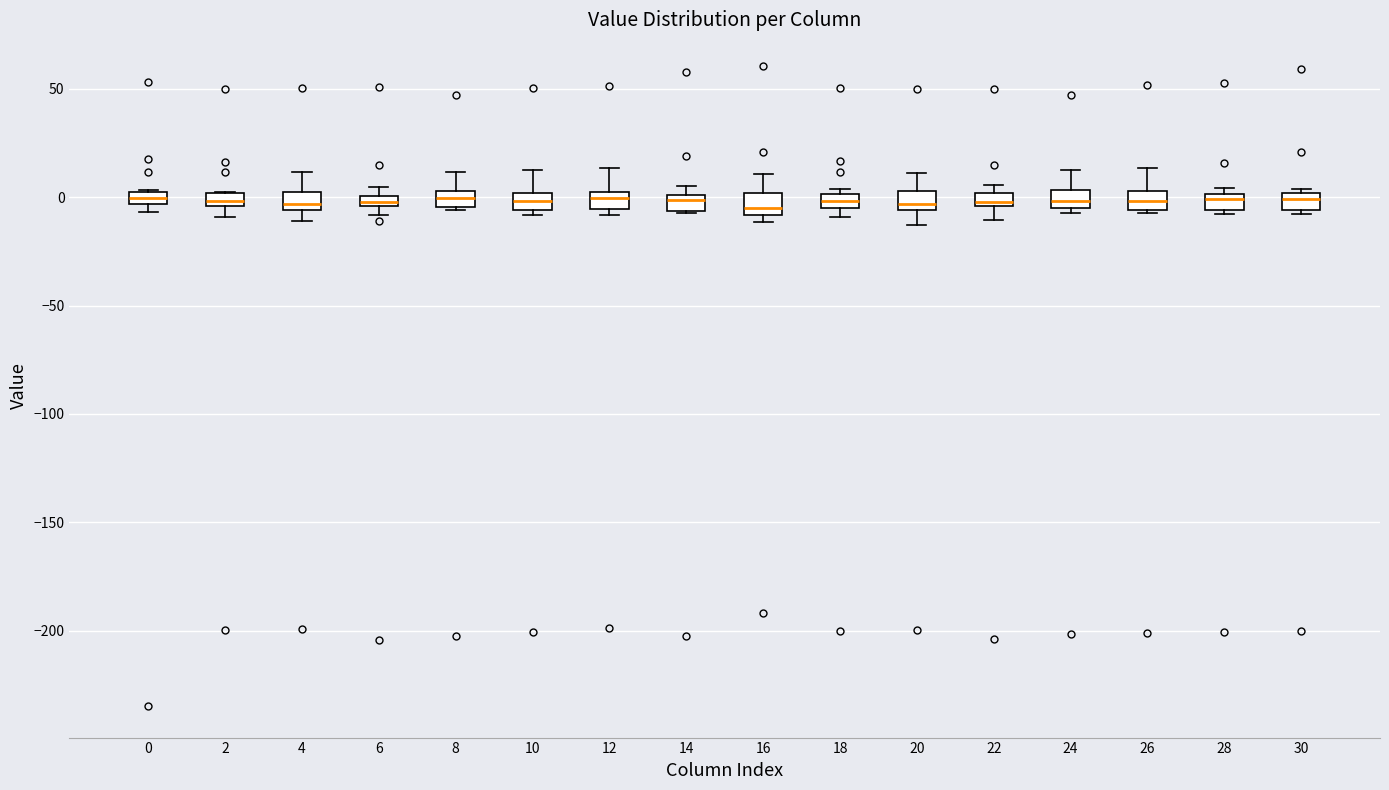

Where is the upper edge of the box at x = 6 on the y-axis? The values are not printed on the chart, so give them approximately, as read against the axis.

0